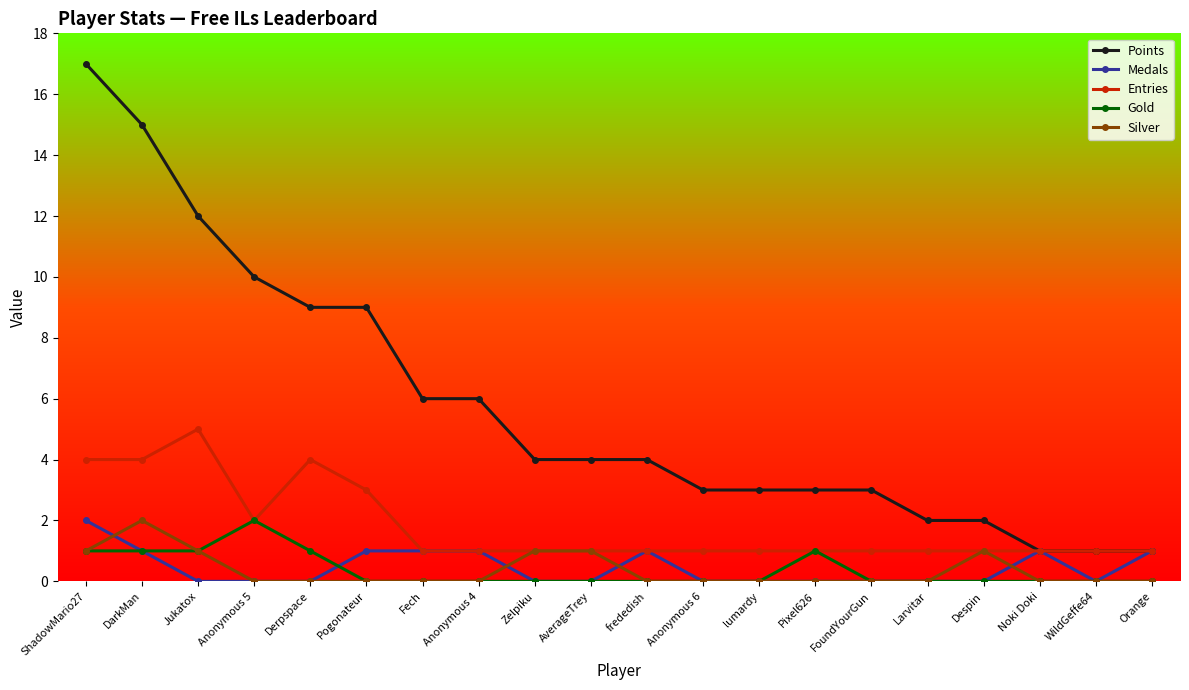

Which series has the widest spread of values?

Points